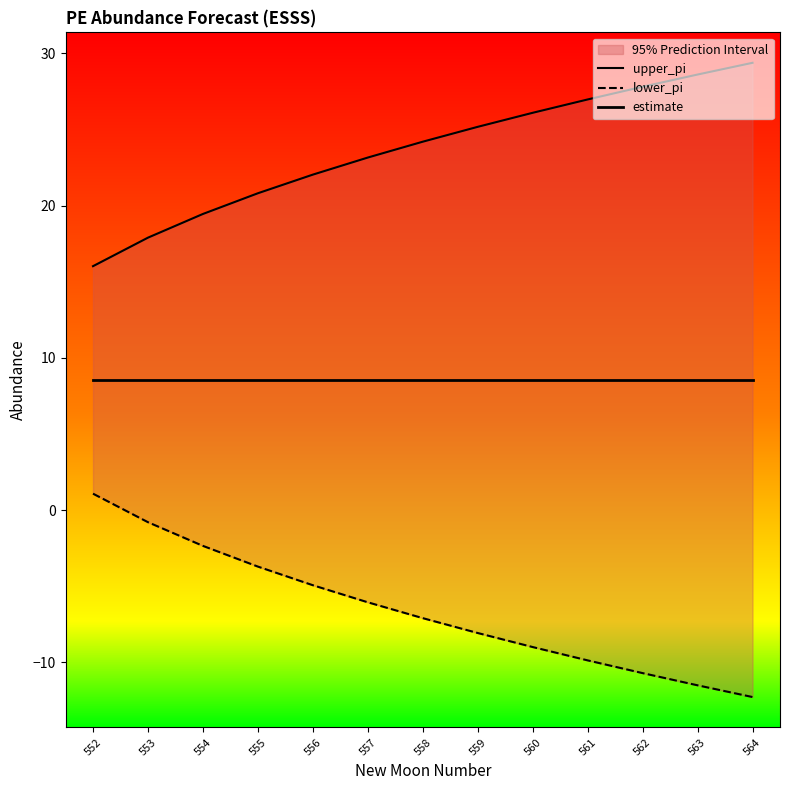

What is the difference between the second highest and minimum values in the upper_pi series?

12.6